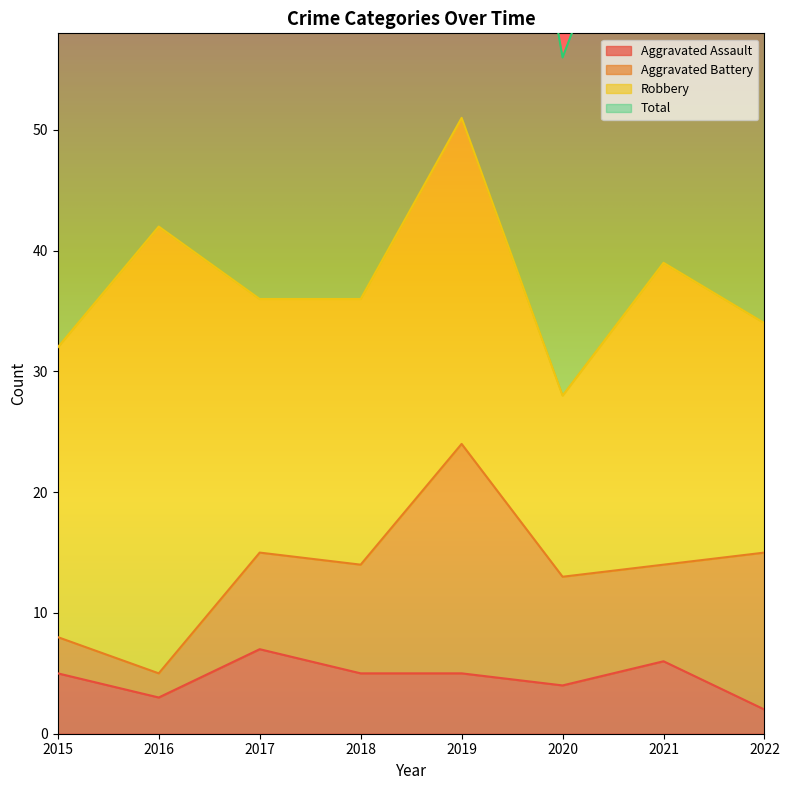

In Total, how many points are higher than both neighbors (excluding endpoints)?

3